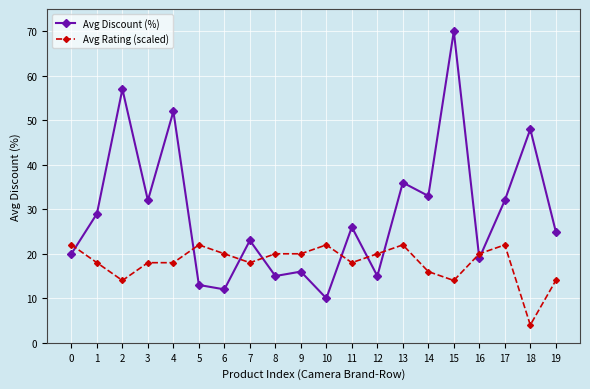

How many intersections are there between Avg Discount (%) and Avg Rating (scaled)?

9